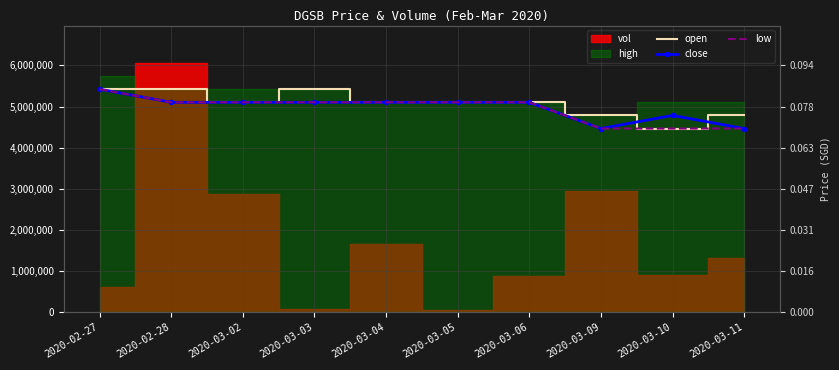

Which category has the lowest value in the low series?

2020-03-09